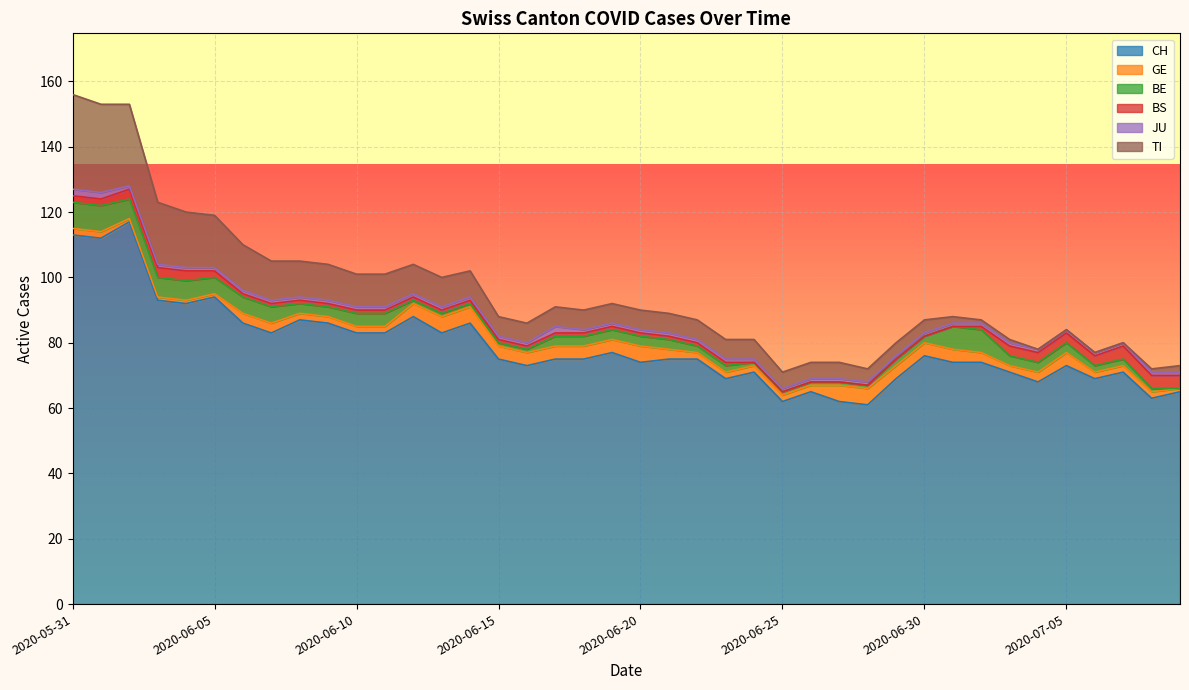

What is the label of the 21st point from the left?

2020-06-20